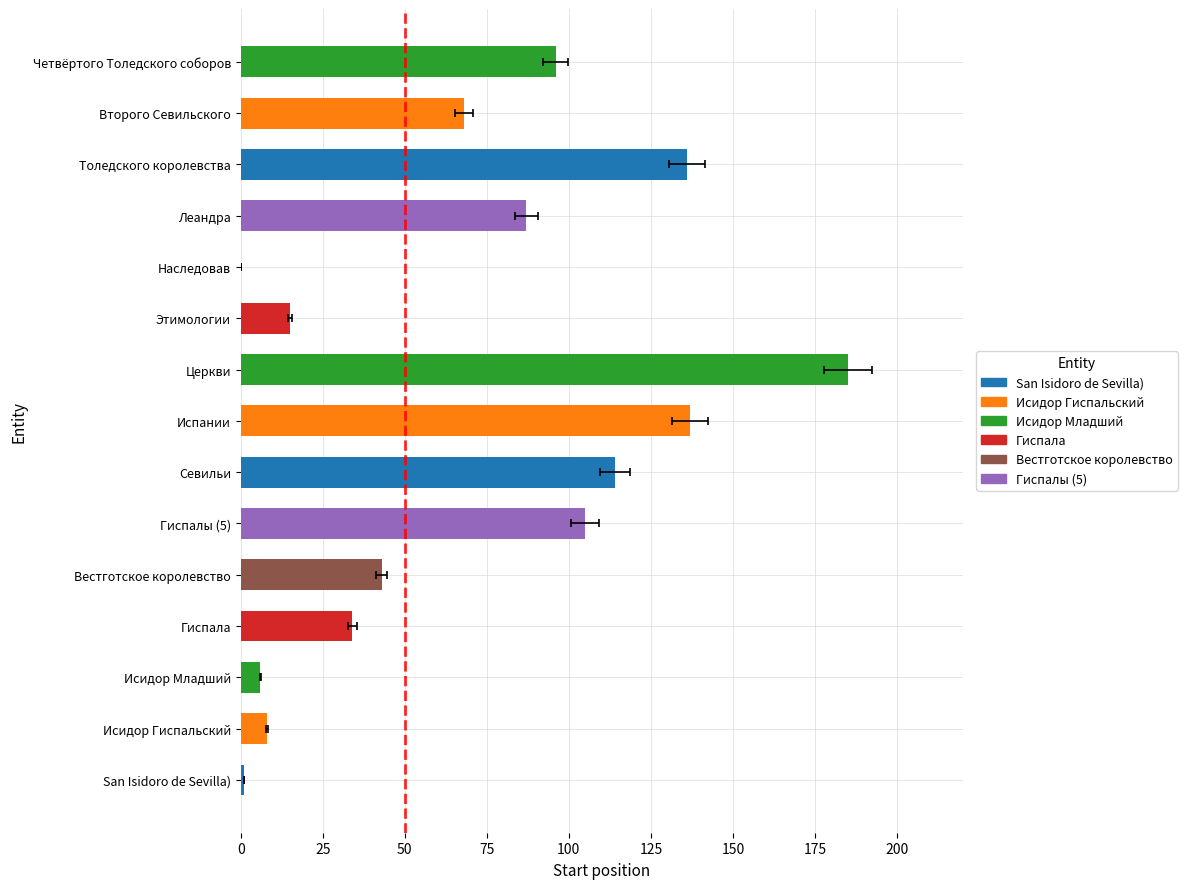

How many bars are there in total?

15